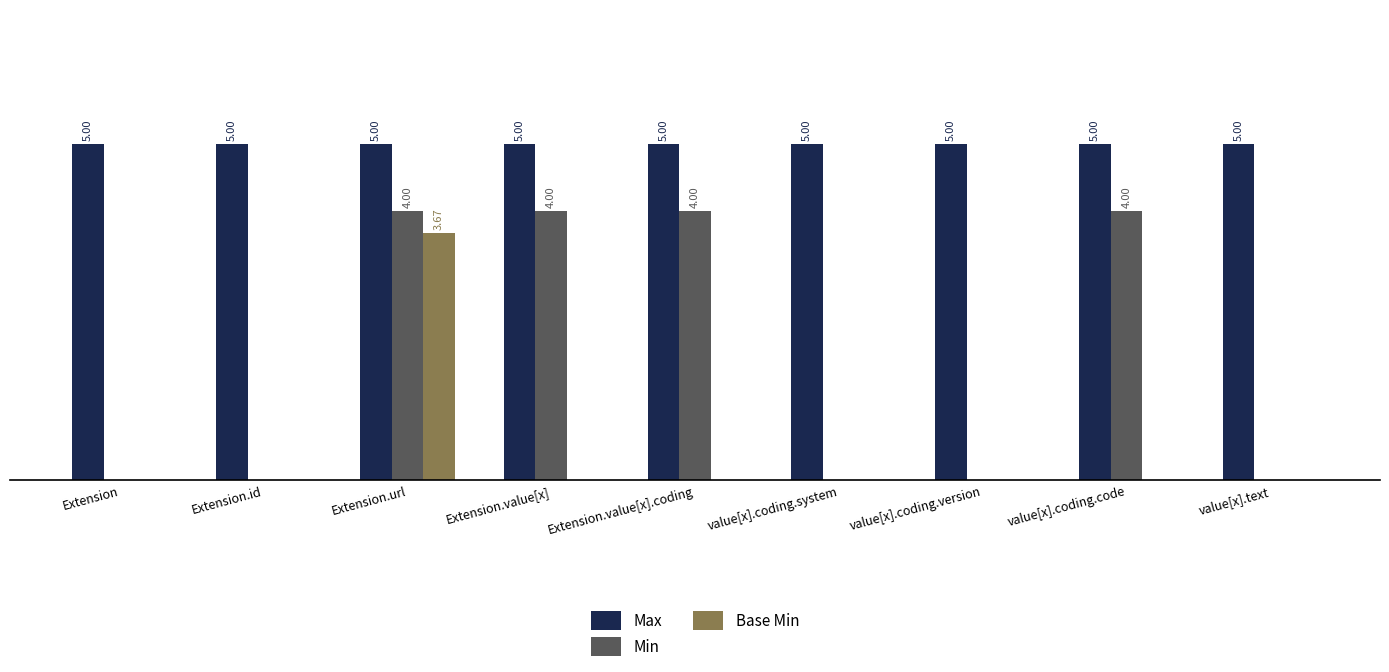

Which series has the largest total across all categories?

Max